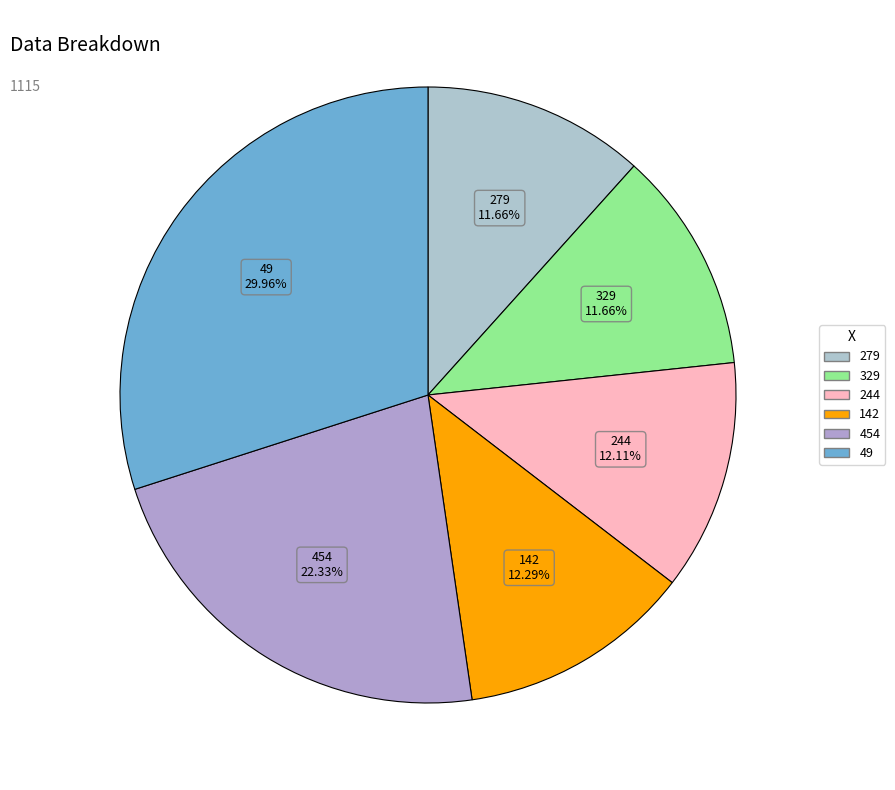

Is the sum of 329 and 454 greater than half?

No